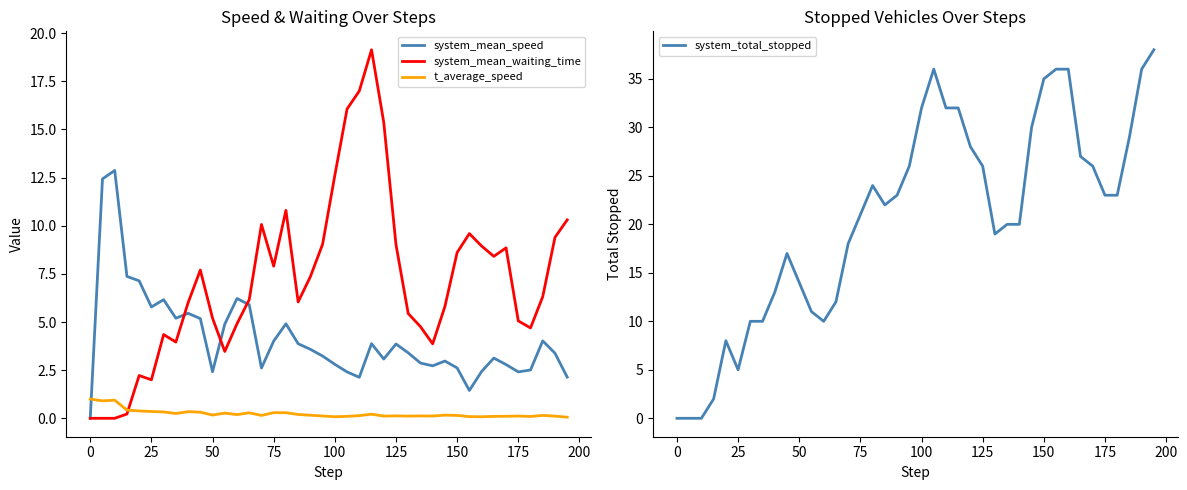

What is the highest value of the system_total_stopped series?

38